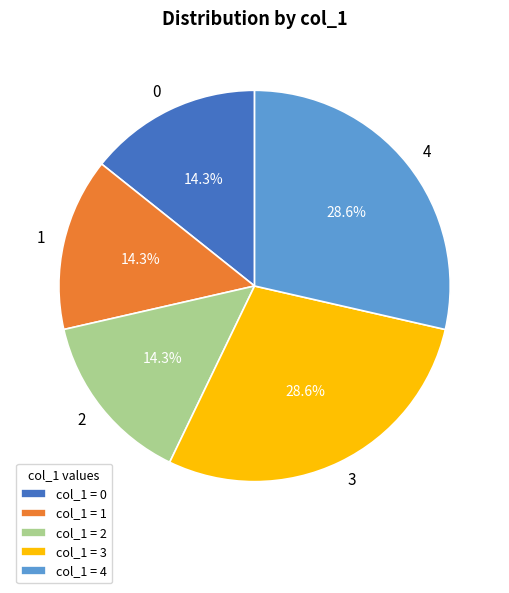

Does 4 represent more than half of the total?

No